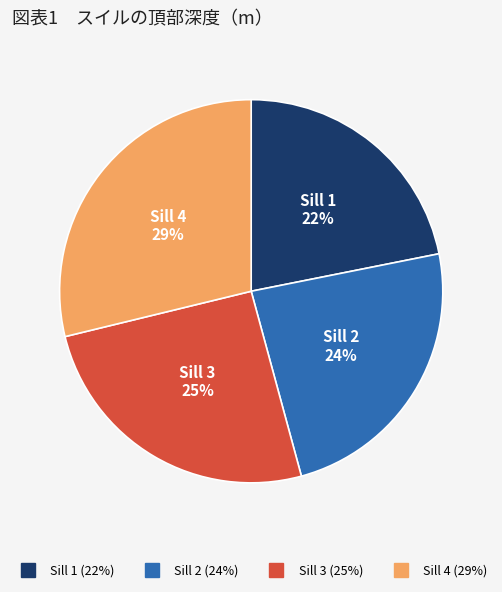

What is the largest slice in the pie chart?

Sill 4